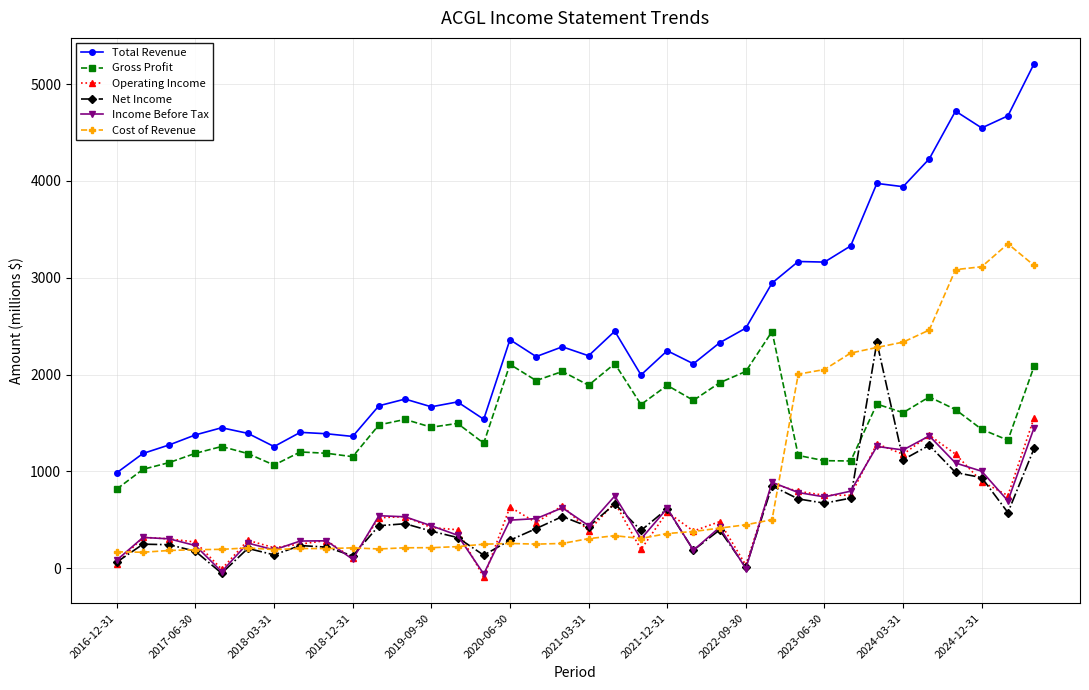

Which series has the largest range (max minus min)?

Total Revenue